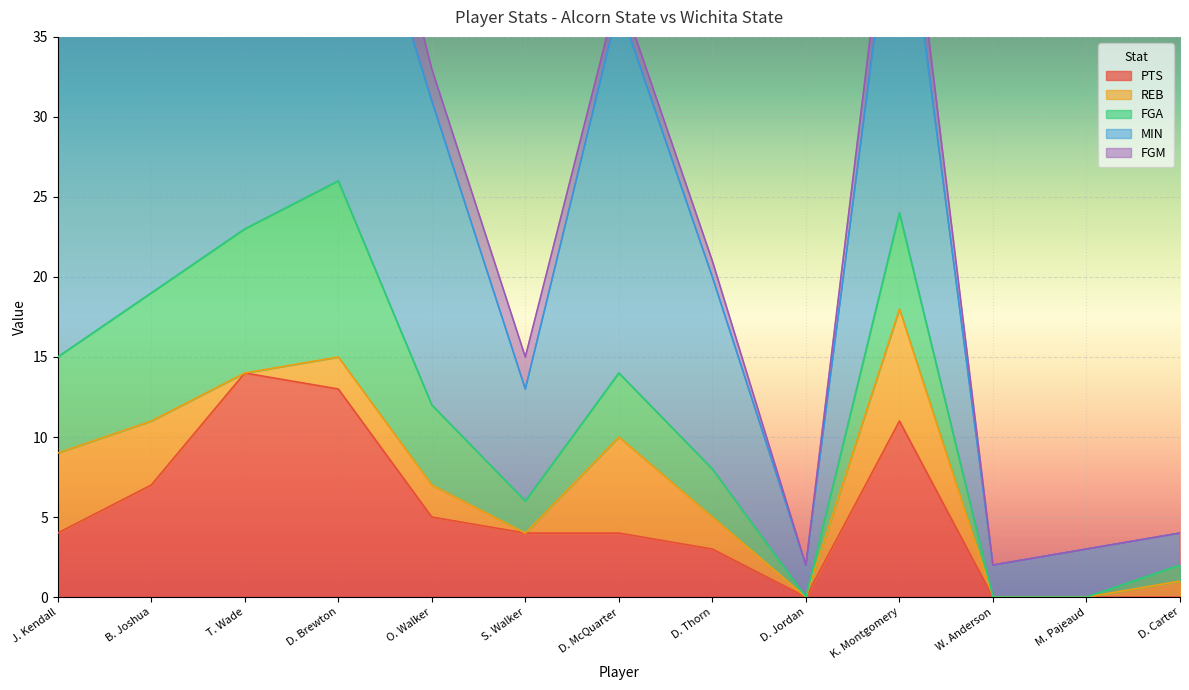

What is the label of the 2nd point from the right?

M. Pajeaud